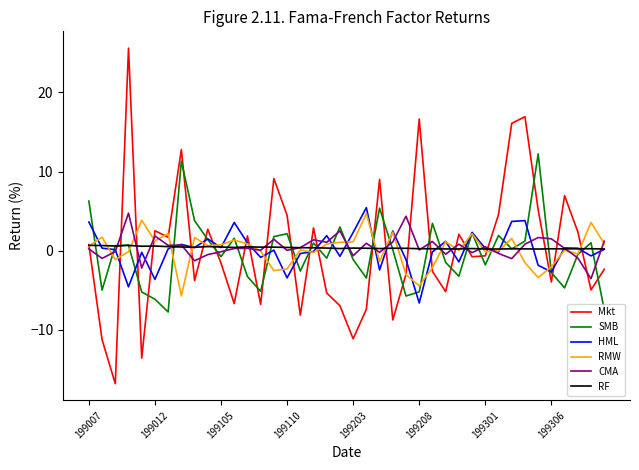

True or false: Mkt and CMA cross at least once.

True